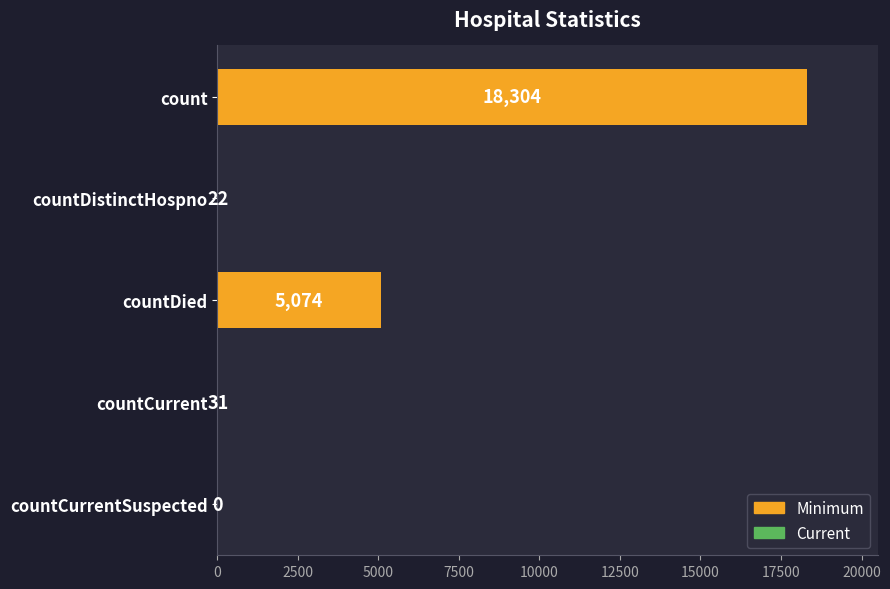

Which category has the highest value across all series?

count